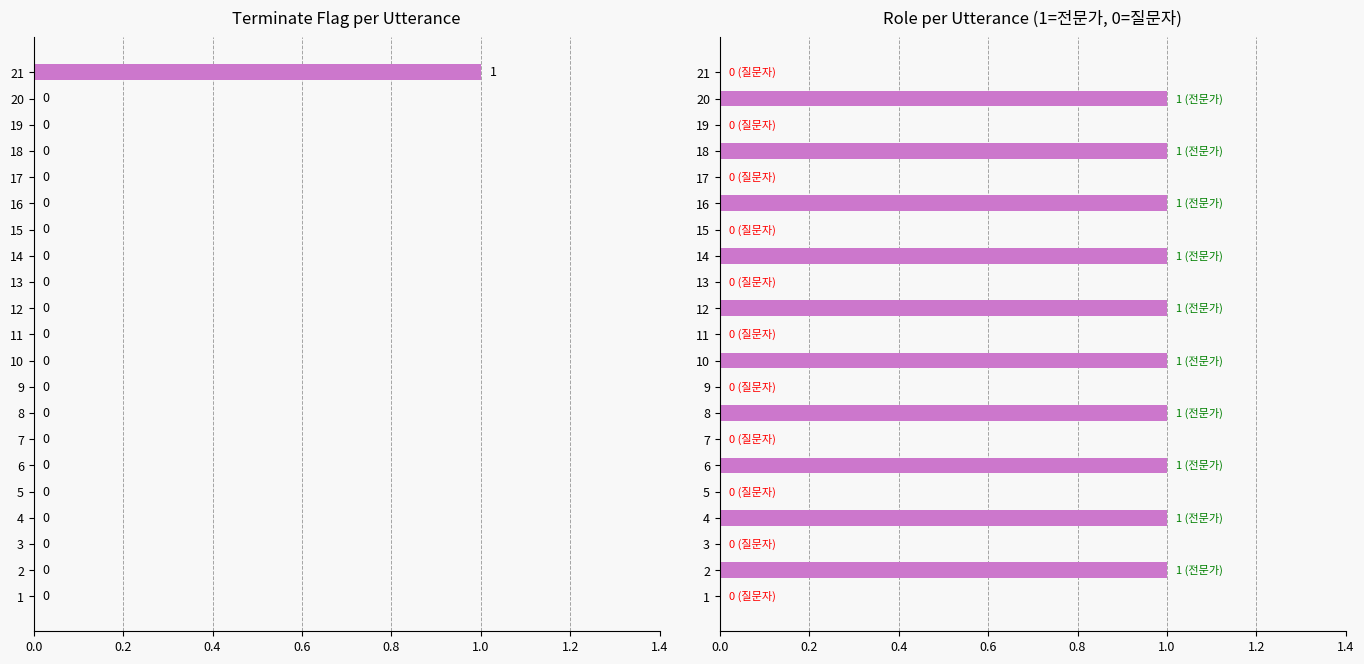

At how many categories does at least one series exceed 0?

11